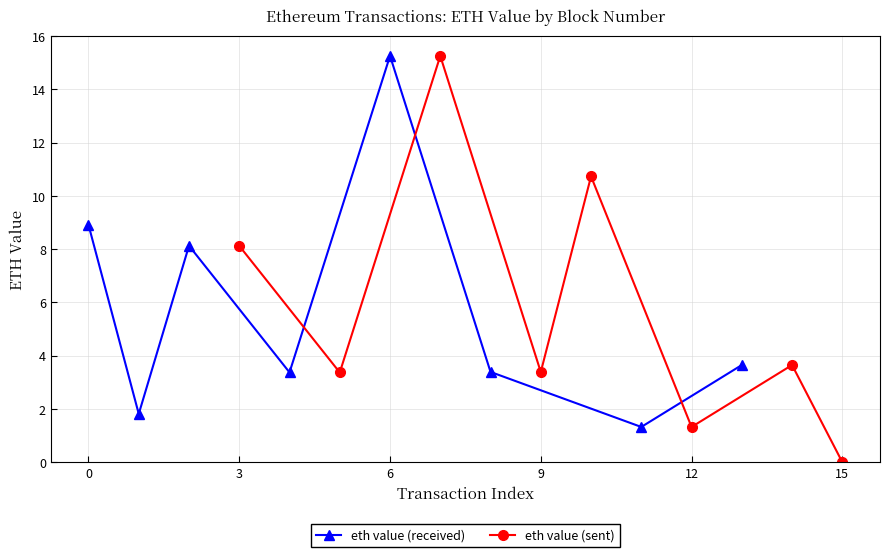

Which series has the widest spread of values?

eth value (sent)